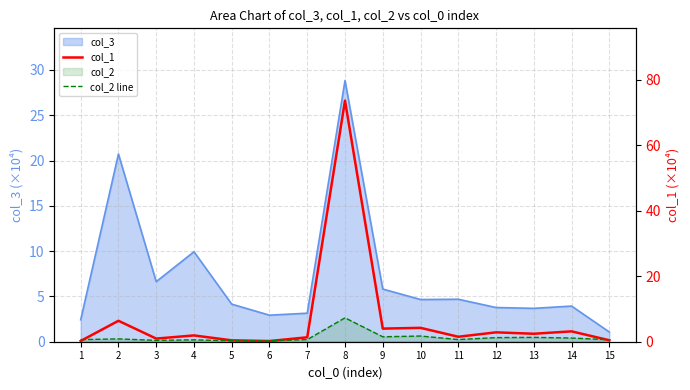

Read the col_1 value at 7.

1.3